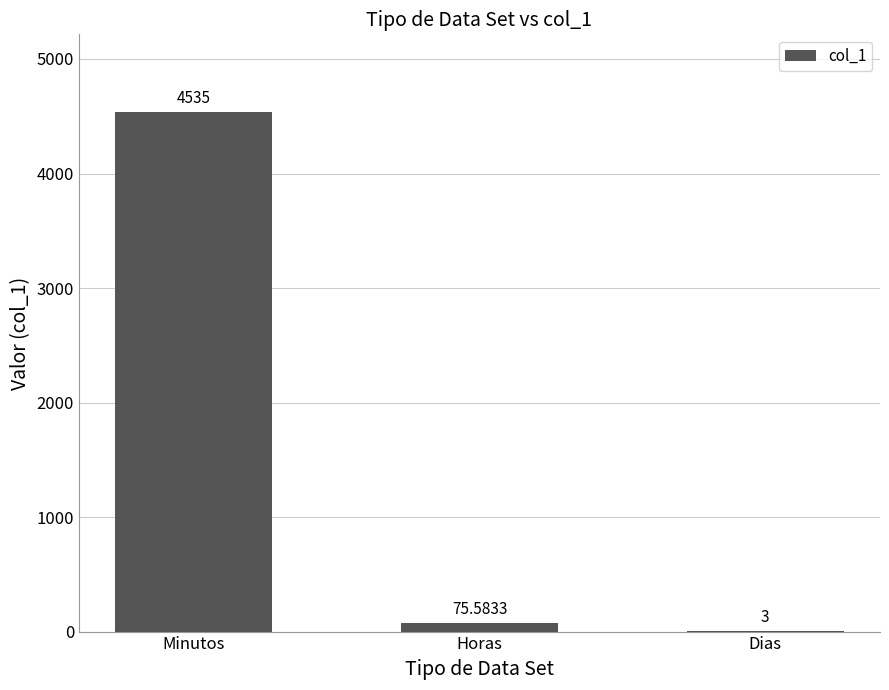

At which category does the chart reach its peak across all series?

Minutos